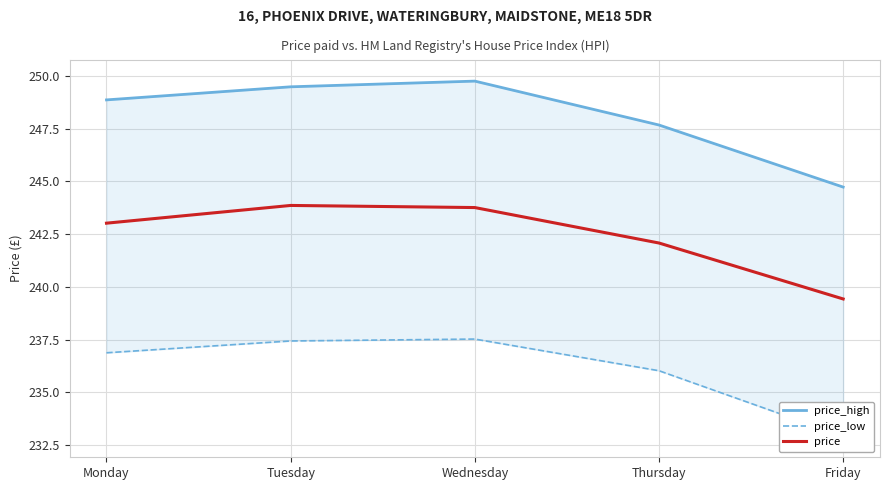

What is the value of the price_high point at the 4th from the left?

247.7